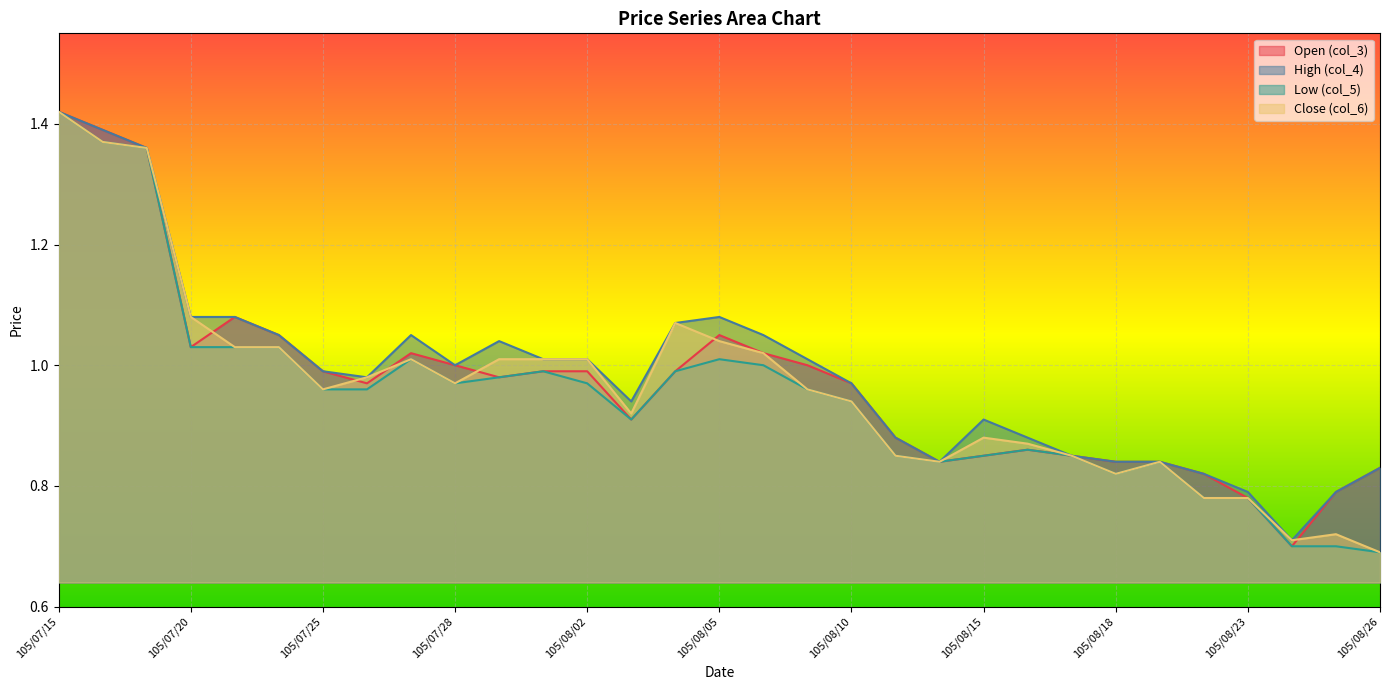

Reading right to left, list all the values displayed in this chart.

col_3: 105/08/26=0.8	105/08/25=0.8	105/08/24=0.7	105/08/23=0.8	105/08/22=0.8	105/08/19=0.8	105/08/18=0.8	105/08/17=0.8	105/08/16=0.9	105/08/15=0.8	105/08/12=0.8	105/08/11=0.9	105/08/10=1.0	105/08/09=1.0	105/08/08=1.0	105/08/05=1.1	105/08/04=1.0	105/08/03=0.9	105/08/02=1.0	105/08/01=1.0	105/07/29=1.0	105/07/28=1.0	105/07/27=1.0	105/07/26=1.0	105/07/25=1.0	105/07/22=1.1	105/07/21=1.1	105/07/20=1.0	105/07/19=1.4	105/07/18=1.4	105/07/15=1.4
col_4: 105/08/26=0.8	105/08/25=0.8	105/08/24=0.7	105/08/23=0.8	105/08/22=0.8	105/08/19=0.8	105/08/18=0.8	105/08/17=0.8	105/08/16=0.9	105/08/15=0.9	105/08/12=0.8	105/08/11=0.9	105/08/10=1.0	105/08/09=1.0	105/08/08=1.1	105/08/05=1.1	105/08/04=1.1	105/08/03=0.9	105/08/02=1.0	105/08/01=1.0	105/07/29=1.0	105/07/28=1.0	105/07/27=1.1	105/07/26=1.0	105/07/25=1.0	105/07/22=1.1	105/07/21=1.1	105/07/20=1.1	105/07/19=1.4	105/07/18=1.4	105/07/15=1.4
col_5: 105/08/26=0.7	105/08/25=0.7	105/08/24=0.7	105/08/23=0.8	105/08/22=0.8	105/08/19=0.8	105/08/18=0.8	105/08/17=0.8	105/08/16=0.9	105/08/15=0.8	105/08/12=0.8	105/08/11=0.8	105/08/10=0.9	105/08/09=1.0	105/08/08=1.0	105/08/05=1.0	105/08/04=1.0	105/08/03=0.9	105/08/02=1.0	105/08/01=1.0	105/07/29=1.0	105/07/28=1.0	105/07/27=1.0	105/07/26=1.0	105/07/25=1.0	105/07/22=1.0	105/07/21=1.0	105/07/20=1.0	105/07/19=1.4	105/07/18=1.4	105/07/15=1.4
col_6: 105/08/26=0.7	105/08/25=0.7	105/08/24=0.7	105/08/23=0.8	105/08/22=0.8	105/08/19=0.8	105/08/18=0.8	105/08/17=0.8	105/08/16=0.9	105/08/15=0.9	105/08/12=0.8	105/08/11=0.8	105/08/10=0.9	105/08/09=1.0	105/08/08=1.0	105/08/05=1.0	105/08/04=1.1	105/08/03=0.9	105/08/02=1.0	105/08/01=1.0	105/07/29=1.0	105/07/28=1.0	105/07/27=1.0	105/07/26=1.0	105/07/25=1.0	105/07/22=1.0	105/07/21=1.0	105/07/20=1.1	105/07/19=1.4	105/07/18=1.4	105/07/15=1.4